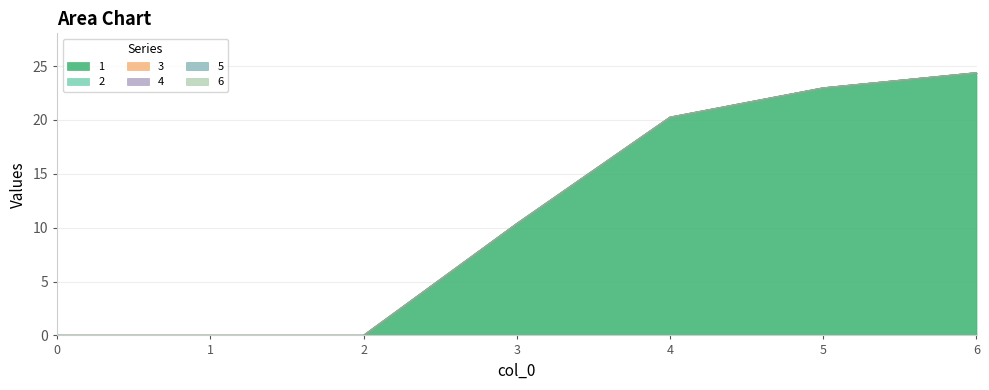

Reading left to right, transcribe all the data shown in this chart.

1: 0=0.0	1=0.0	2=0.0	3=10.4	4=20.2	5=23.0	6=24.4
2: 0=0.0	1=0.0	2=0.0	3=0.0	4=0.0	5=0.0	6=0.0
3: 0=0.0	1=0.0	2=0.0	3=0.0	4=0.0	5=0.0	6=0.0
4: 0=0.0	1=0.0	2=0.0	3=0.0	4=0.0	5=0.0	6=0.0
5: 0=0.0	1=0.0	2=0.0	3=0.0	4=0.0	5=0.0	6=0.0
6: 0=0.0	1=0.0	2=0.0	3=0.0	4=0.0	5=0.0	6=0.0